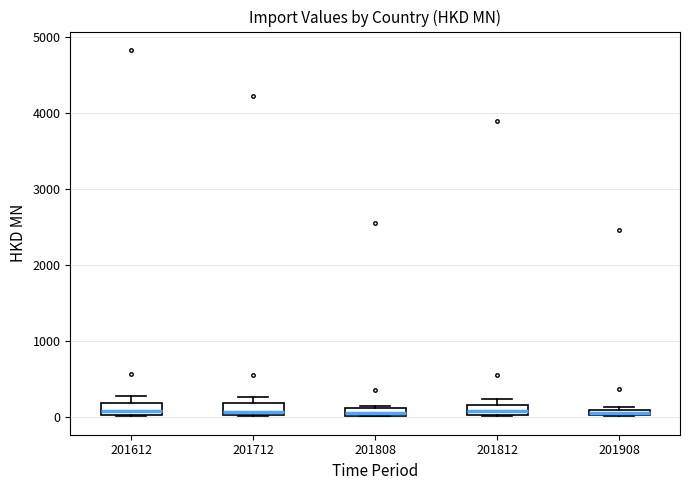

Where is the upper edge of the box at x = 201908 on the y-axis? The values are not printed on the chart, so give them approximately, as read against the axis.

100